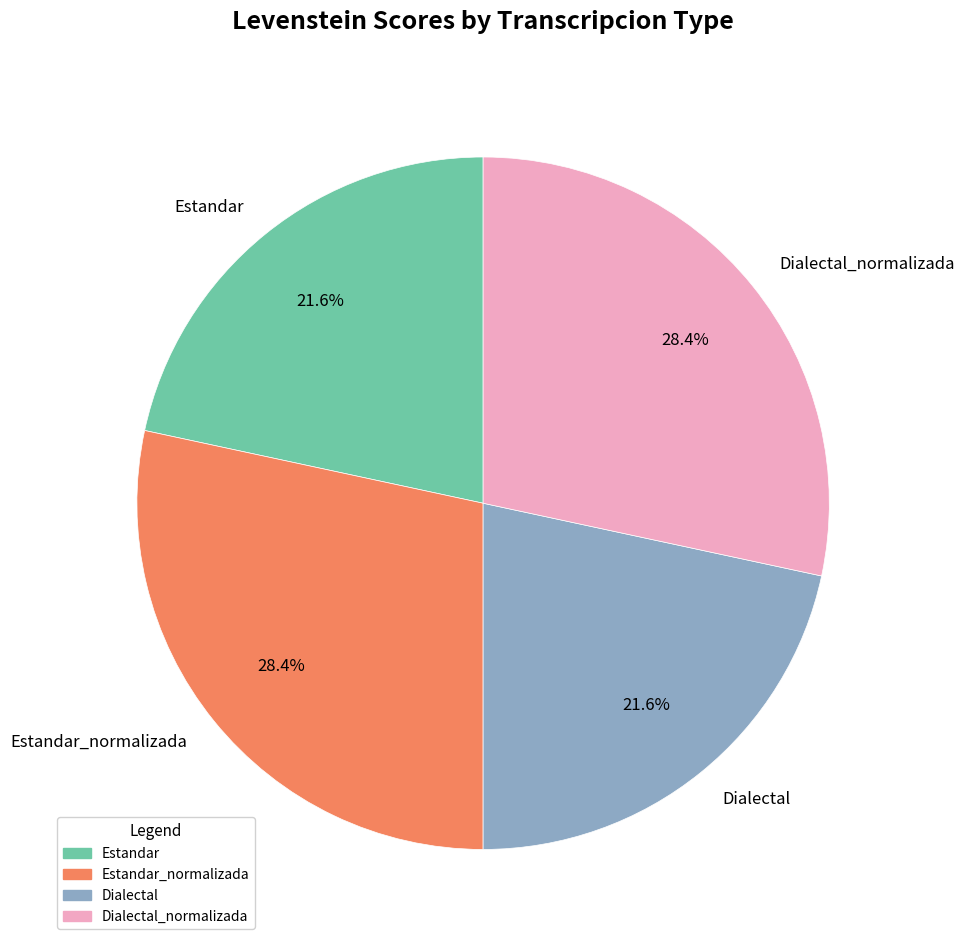

Is it true that Estandar is 33% of the pie?

False